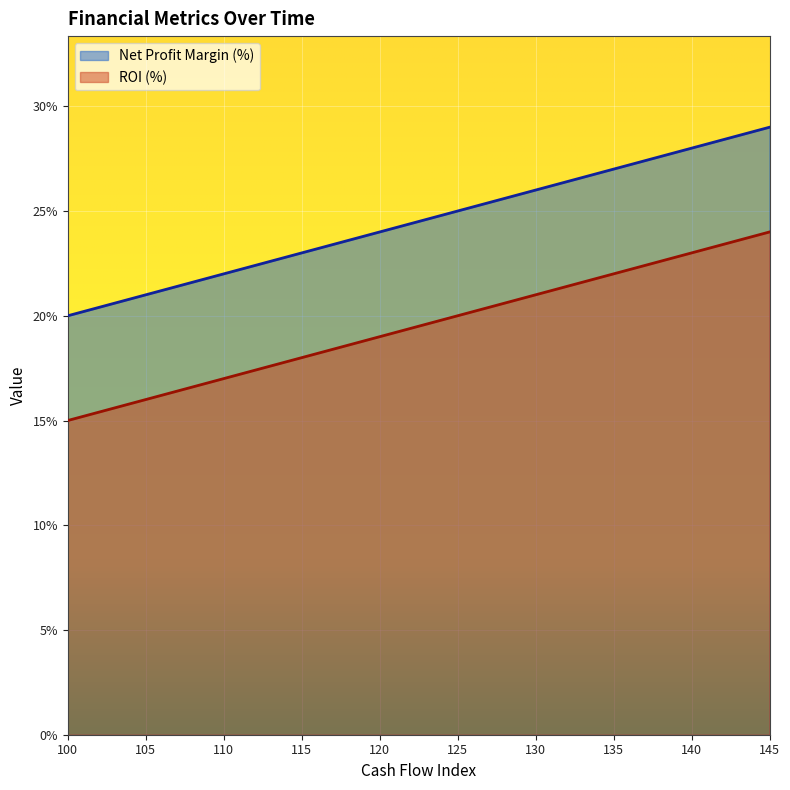

How many ROI (%) values are between 0 and 1?

10